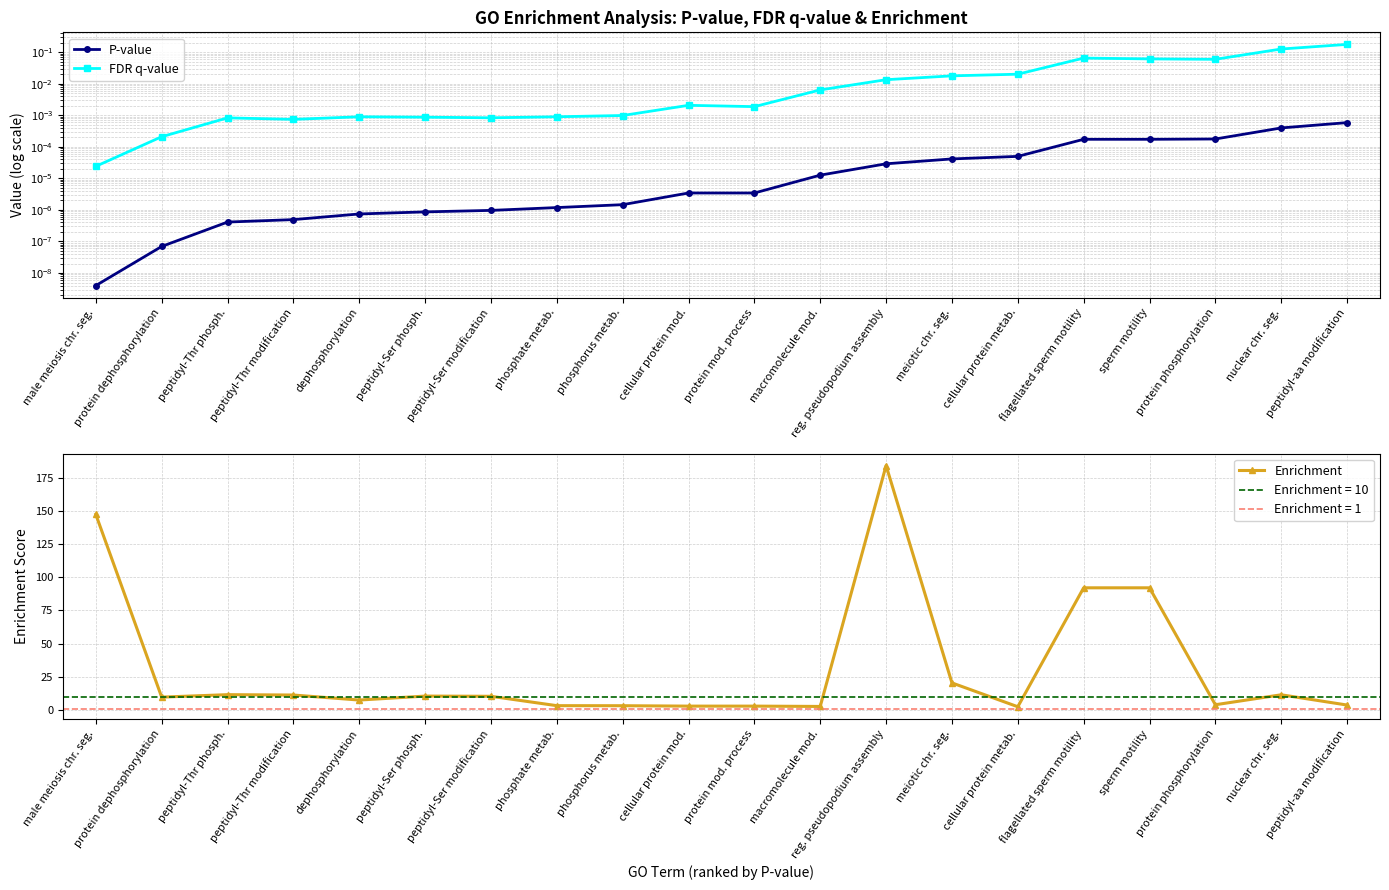

True or false: Enrichment and P-value cross at least once.

False